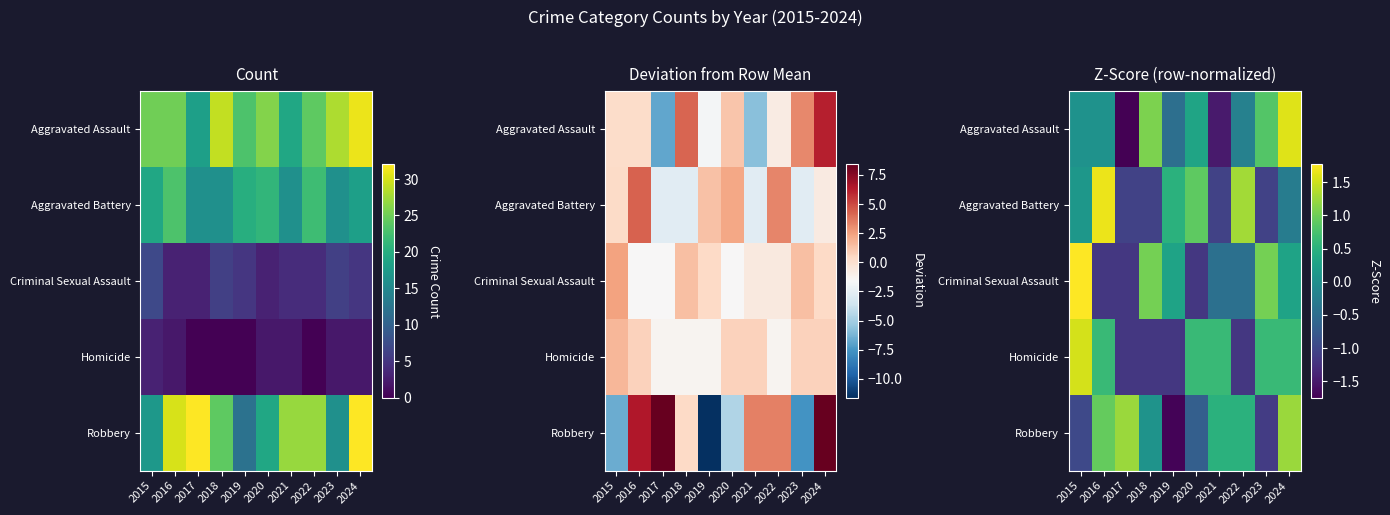

At which category is the sum across all series the highest?

2024